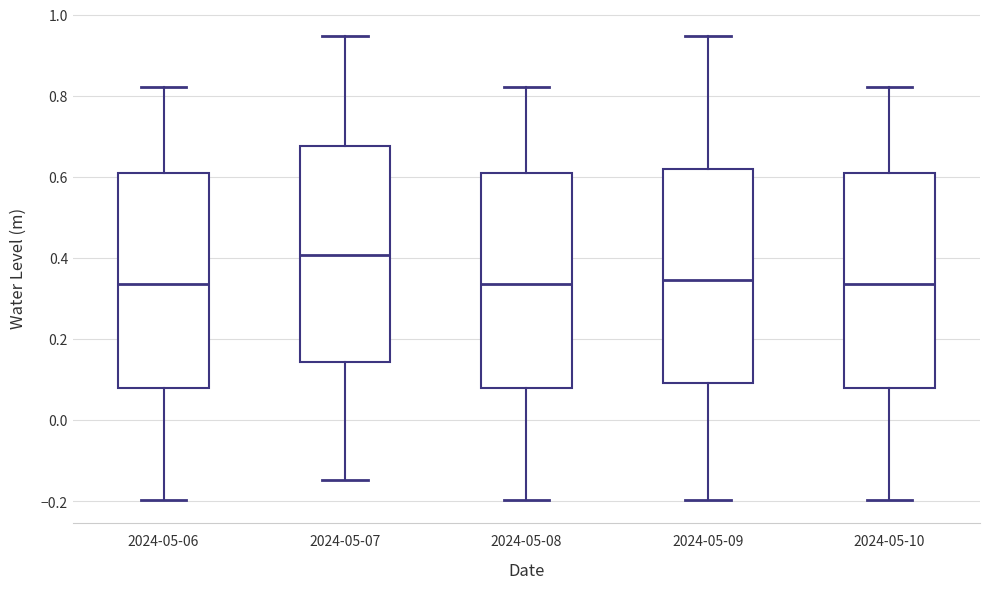

Reading left to right, read every box against the y-axis: the position of its median line, the range the box covers, and the ends of its whiskers. The values are not printed on the chart, so give them approximately, as read against the axis.

2024-05-06: median 0.34, box 0.08 to 0.60, whiskers -0.20 to 0.82
2024-05-07: median 0.40, box 0.14 to 0.68, whiskers -0.14 to 0.94
2024-05-08: median 0.34, box 0.08 to 0.60, whiskers -0.20 to 0.82
2024-05-09: median 0.34, box 0.10 to 0.62, whiskers -0.20 to 0.94
2024-05-10: median 0.34, box 0.08 to 0.60, whiskers -0.20 to 0.82